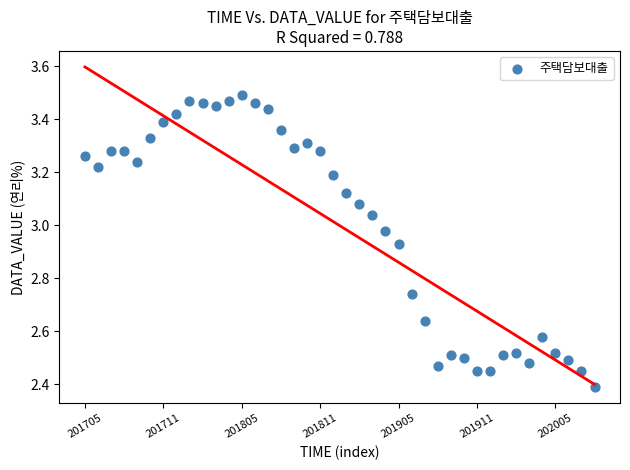

What Y value in the scatter plot is closest to 2?

2.4